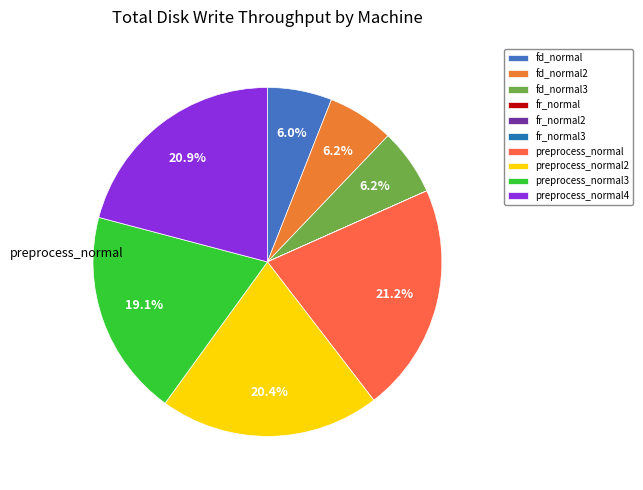

Is fd_normal3 the majority of the pie?

No